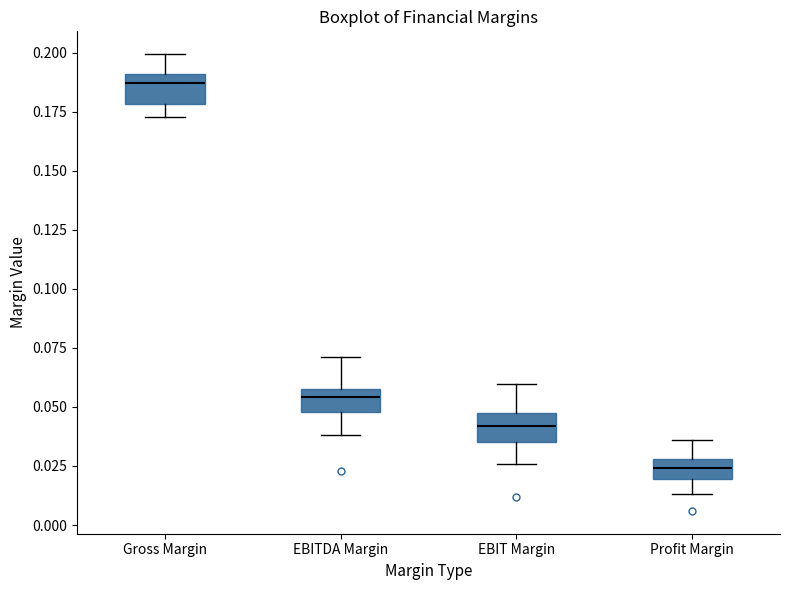

Reading left to right, read every box against the y-axis: the position of its median line, the range the box covers, and the ends of its whiskers. The values are not printed on the chart, so give them approximately, as read against the axis.

Gross Margin: median 0.185, box 0.180 to 0.190, whiskers 0.175 to 0.200
EBITDA Margin: median 0.055, box 0.050 to 0.060, whiskers 0.040 to 0.070
EBIT Margin: median 0.040, box 0.035 to 0.045, whiskers 0.025 to 0.060
Profit Margin: median 0.025, box 0.020 to 0.030, whiskers 0.015 to 0.035